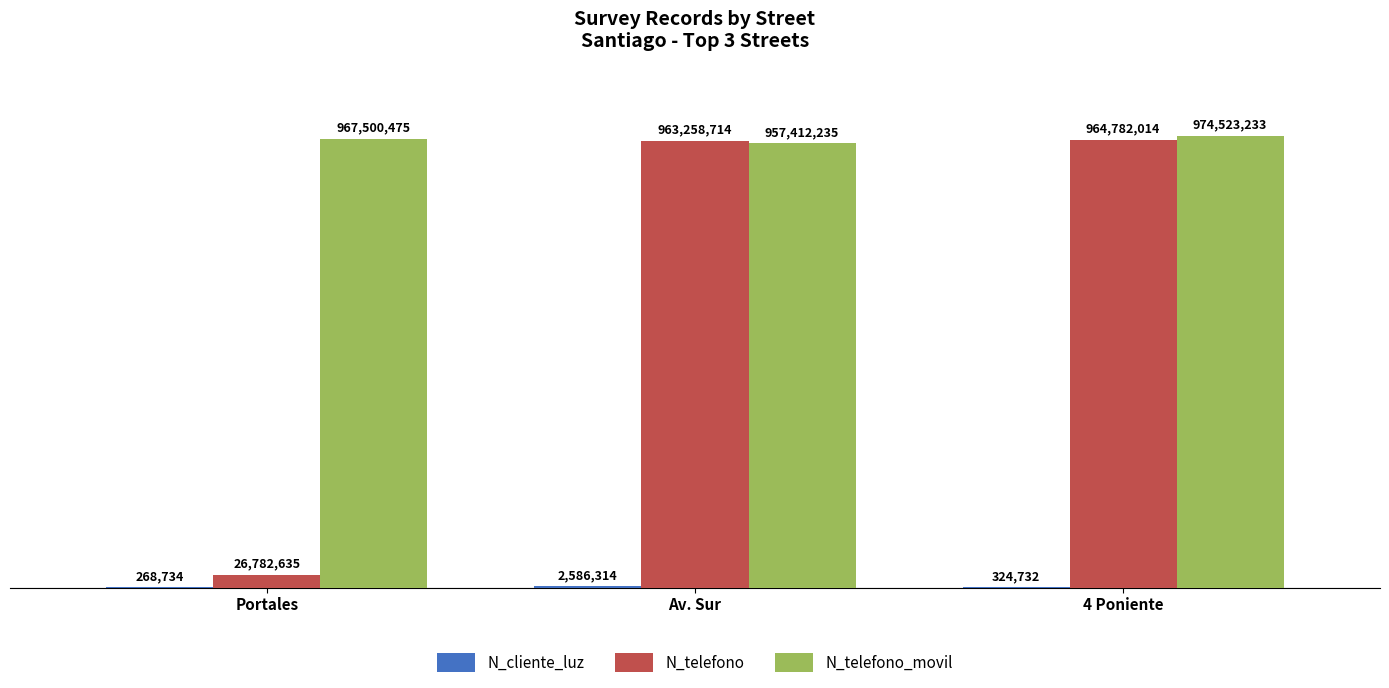

At how many categories does at least one series exceed 187936100?

3